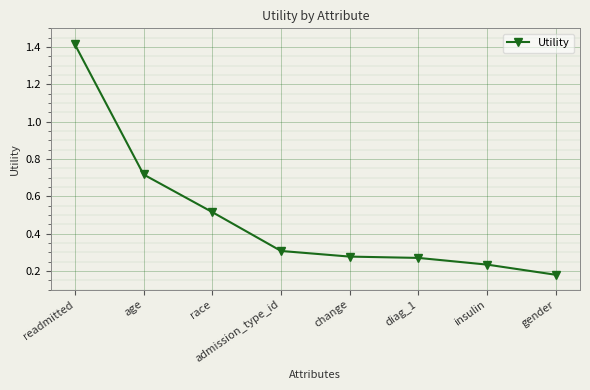

What is the label of the 7th point from the right?

age